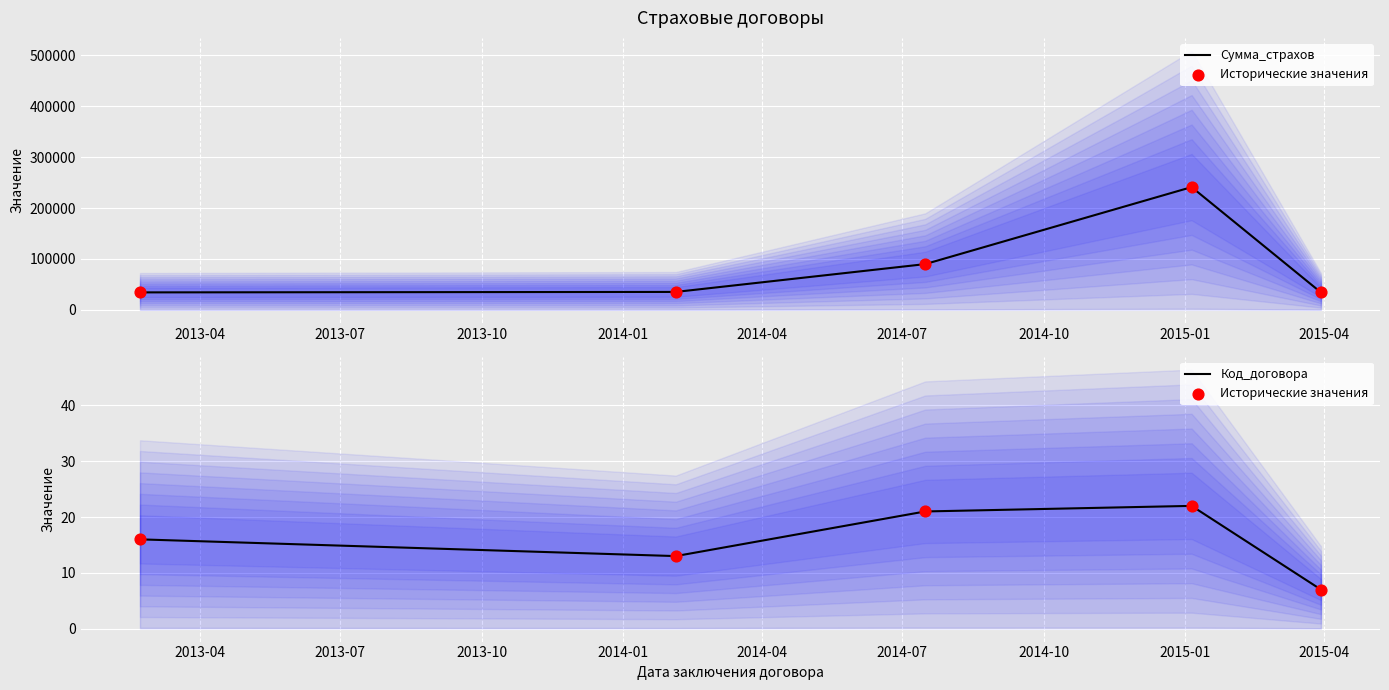

Which series contains the lowest Y value?

Исторические значения